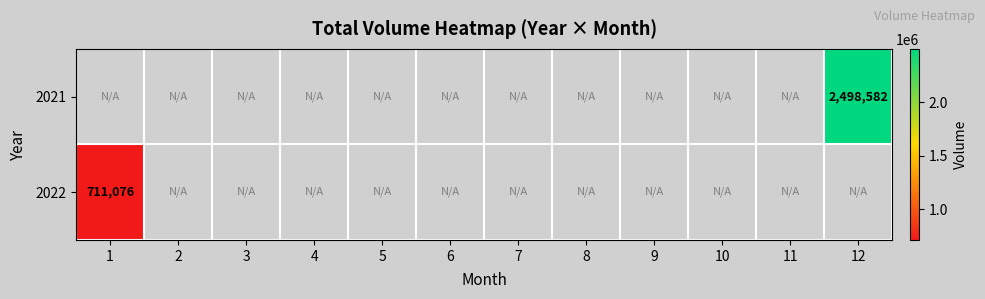

Is it true that 2022 equals 281465 at 1?

False